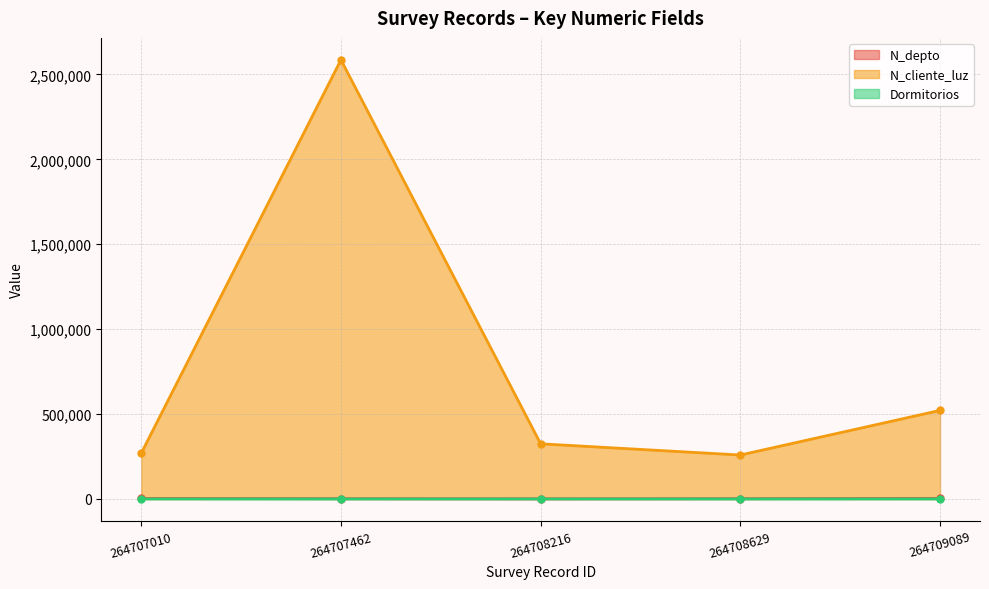

True or false: N_cliente_luz and Dormitorios intersect in this chart.

False